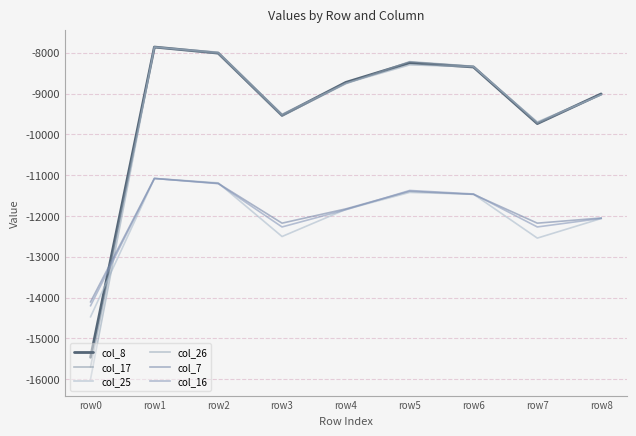

Where does the col_26 series first go above -8748?

row1